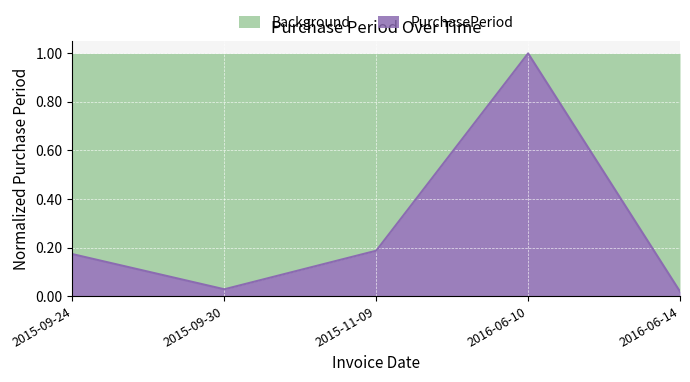

Reading left to right, list all the values displayed in this chart.

2015-09-24=0.2	2015-09-30=0.0	2015-11-09=0.2	2016-06-10=1.0	2016-06-14=0.0